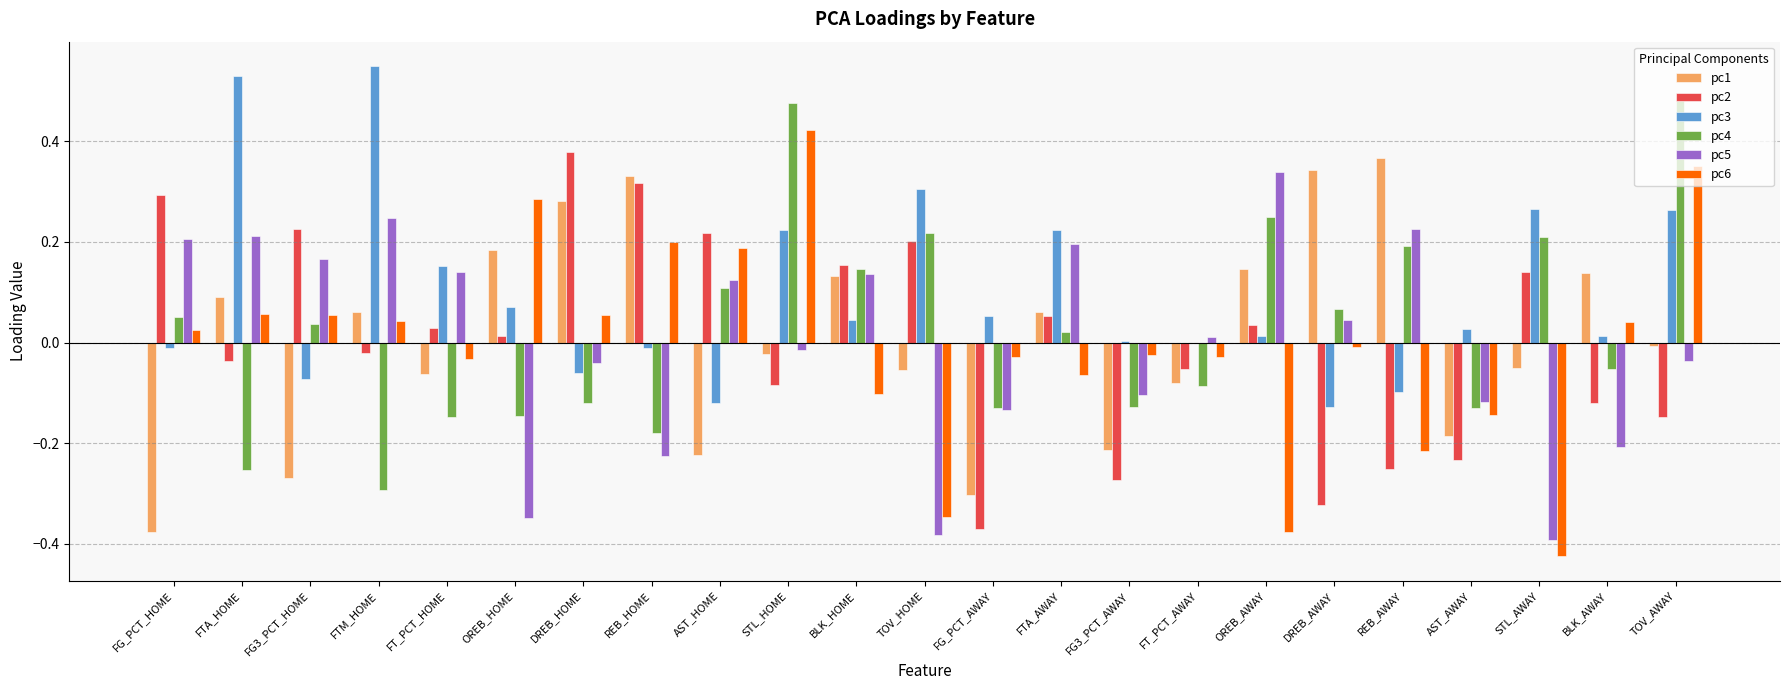

Is it true that pc5 equals 0.3 at REB_AWAY?

False